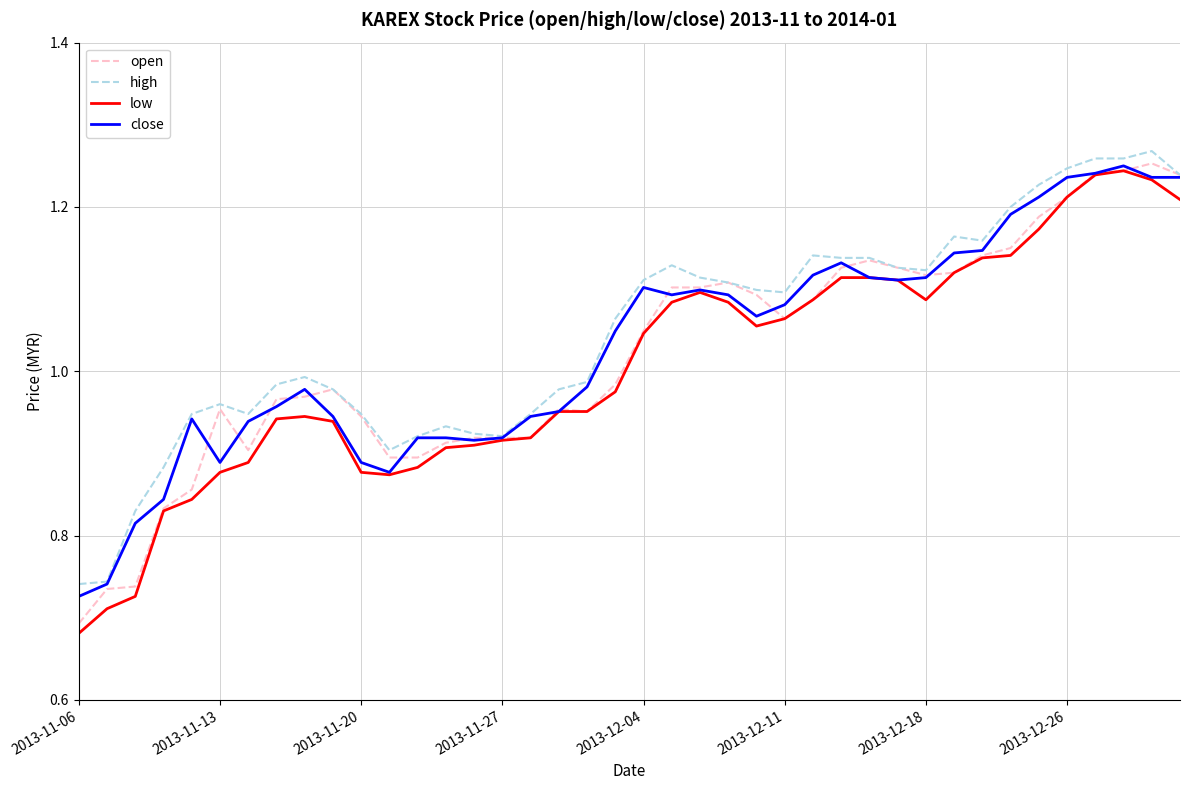

Which series has the largest range (max minus min)?

low